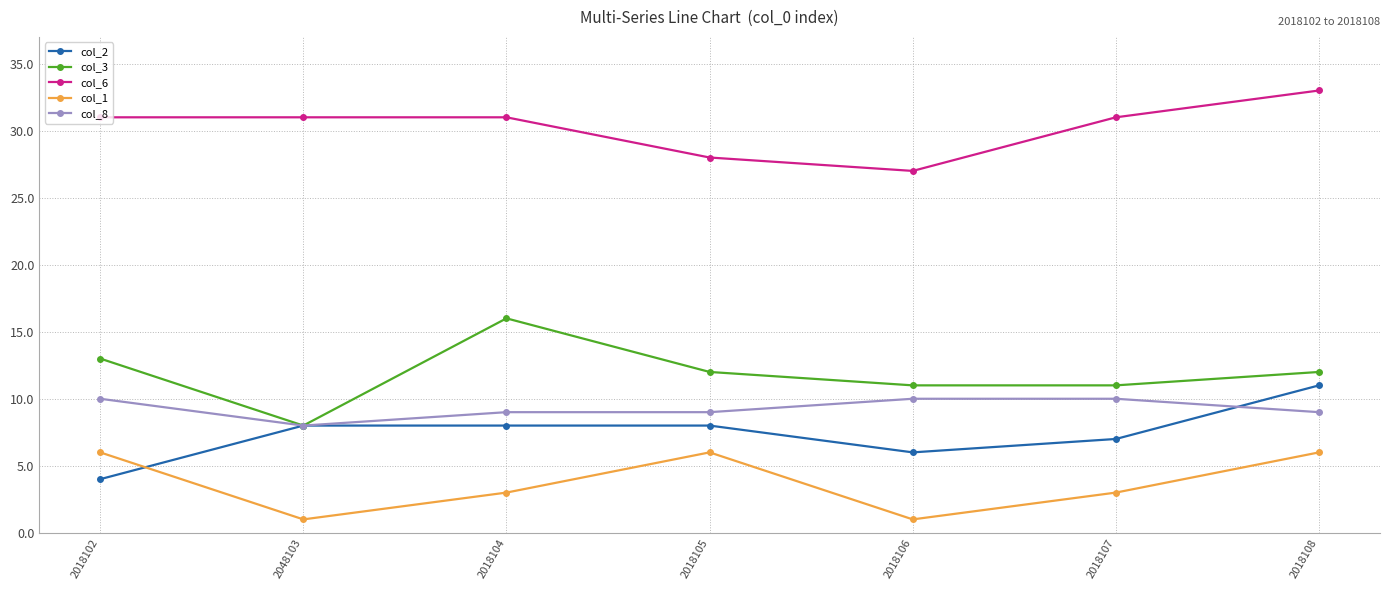

What is the spread (max minus min) of values at 2018107?

28